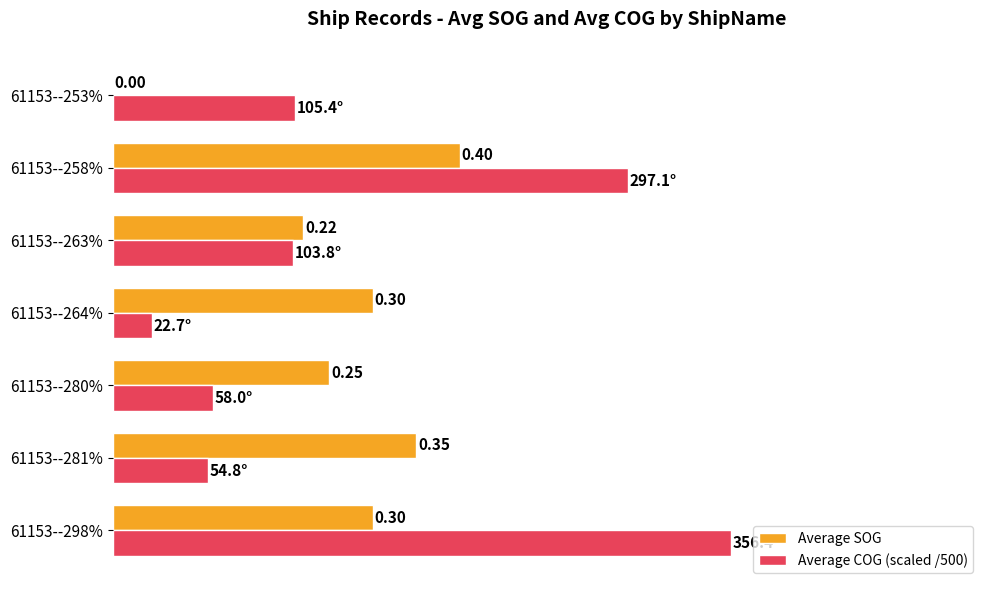

Which series has the largest total across all categories?

Average COG (scaled /500)